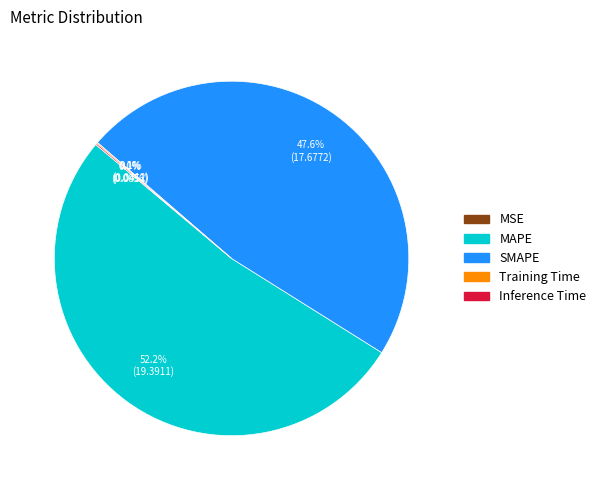

How much of the chart is everything except MAPE?

47.8%